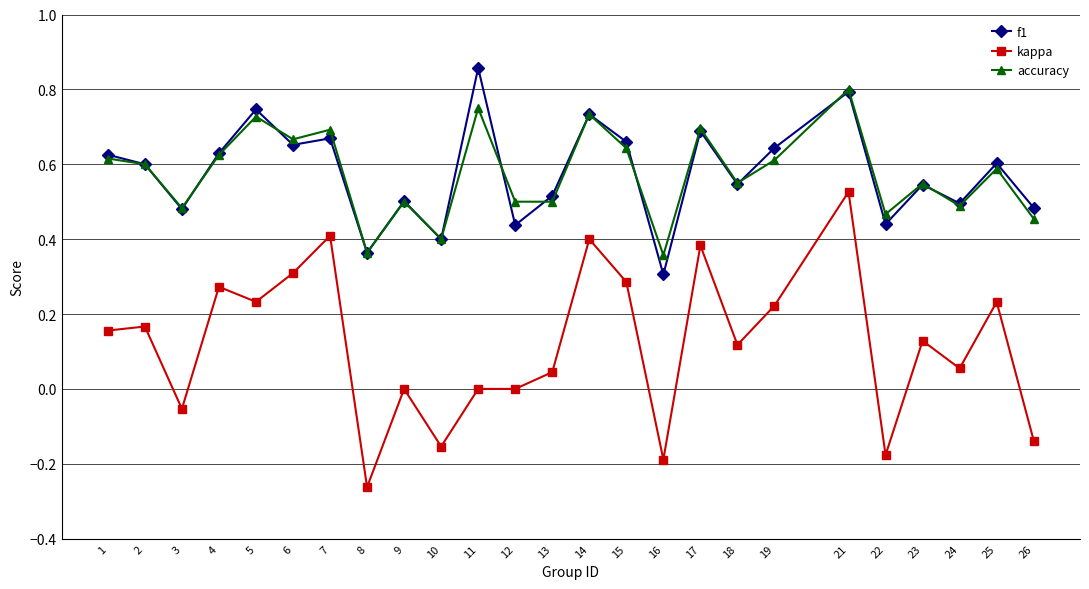

Which label corresponds to the largest value in the chart?

11